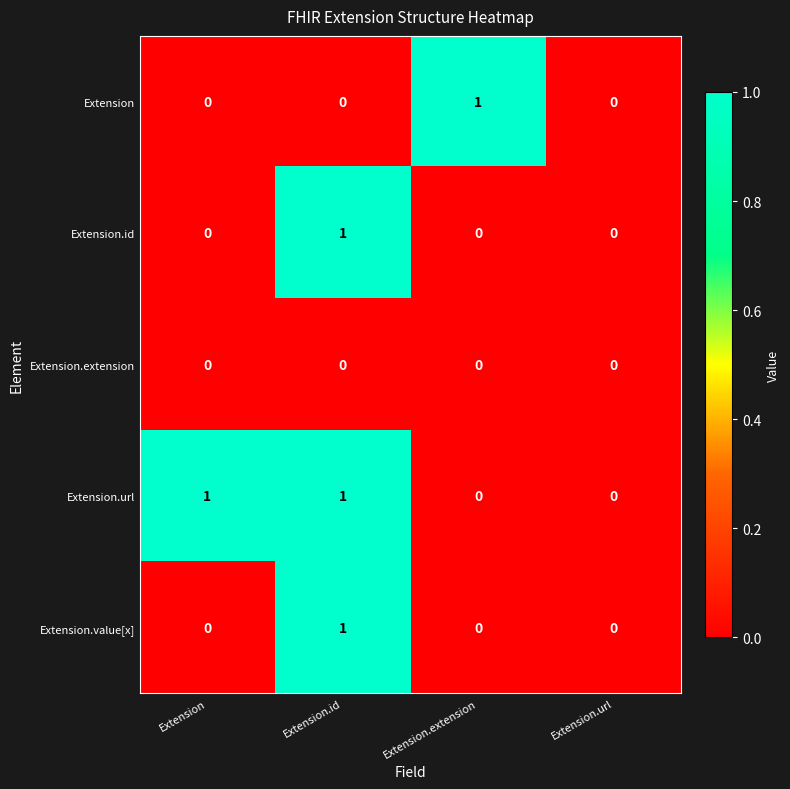

Reading left to right, what are all the values shown in this chart?

Extension: 0	0	1	0
Extension.id: 0	1	0	0
Extension.extension: 0	0	0	0
Extension.url: 1	1	0	0
Extension.value[x]: 0	1	0	0